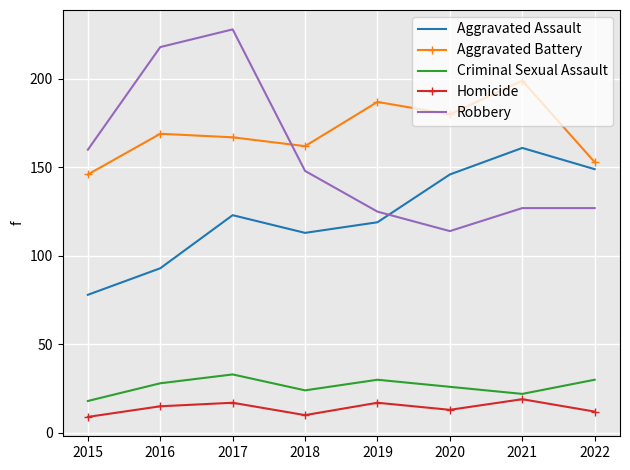

What is the sum of all Aggravated Battery values?

1363